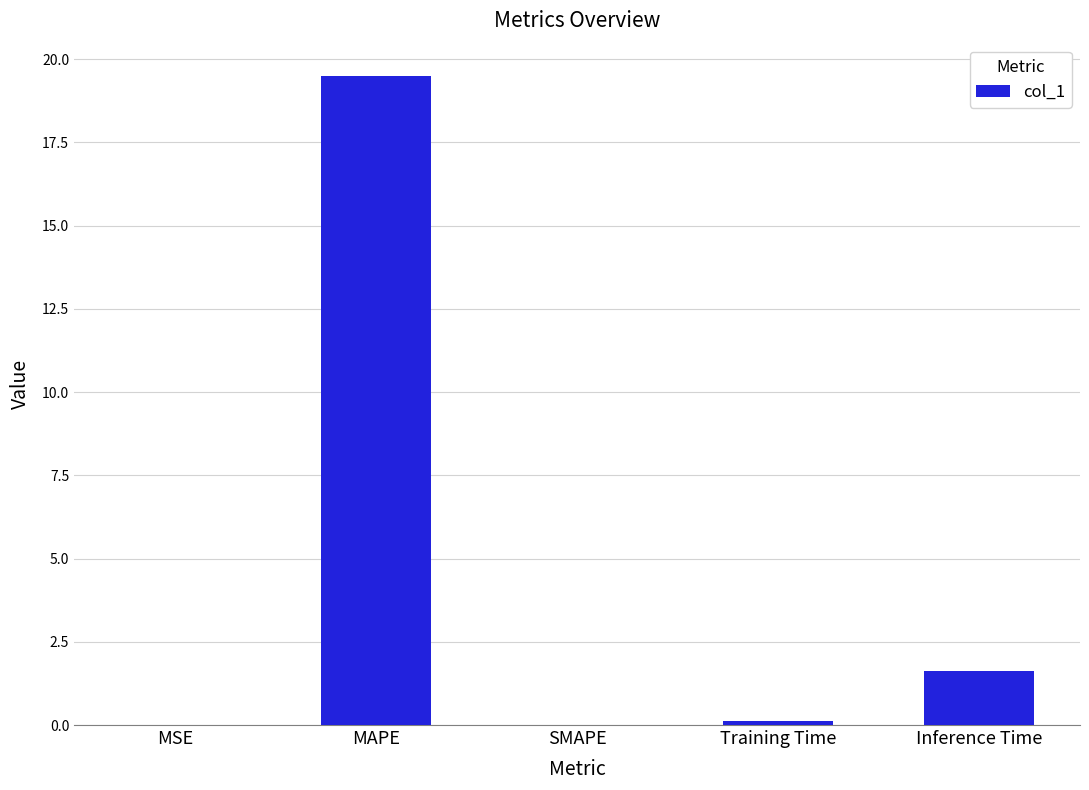

Which has a higher value, Training Time or MAPE?

MAPE